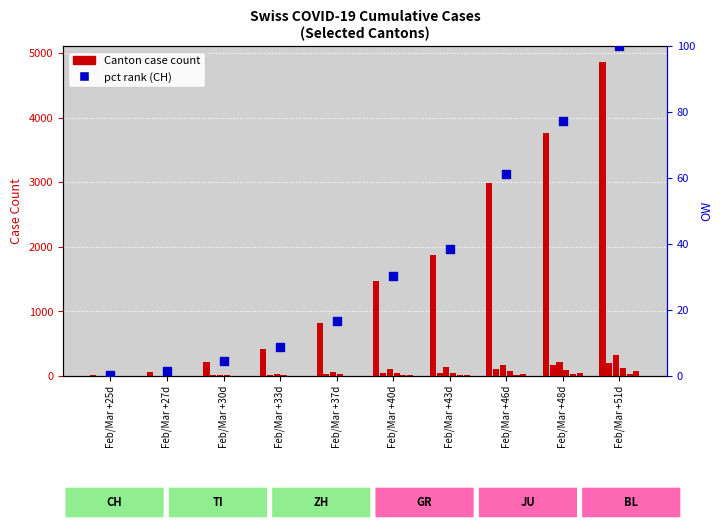

What is the total value across all series at Feb/Mar +48d?

4308